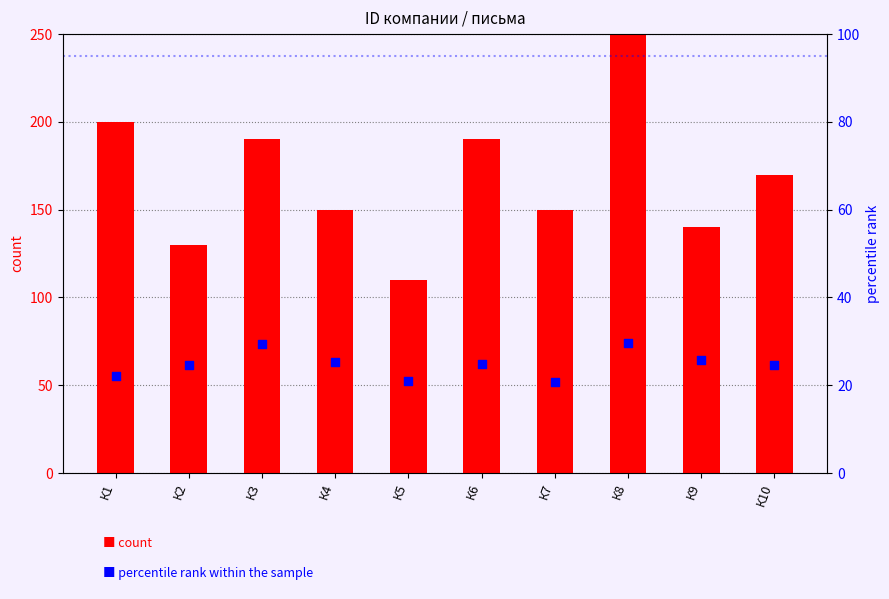

Is the value of percentile rank within the sample at К10 greater than the value of count at К7?

No